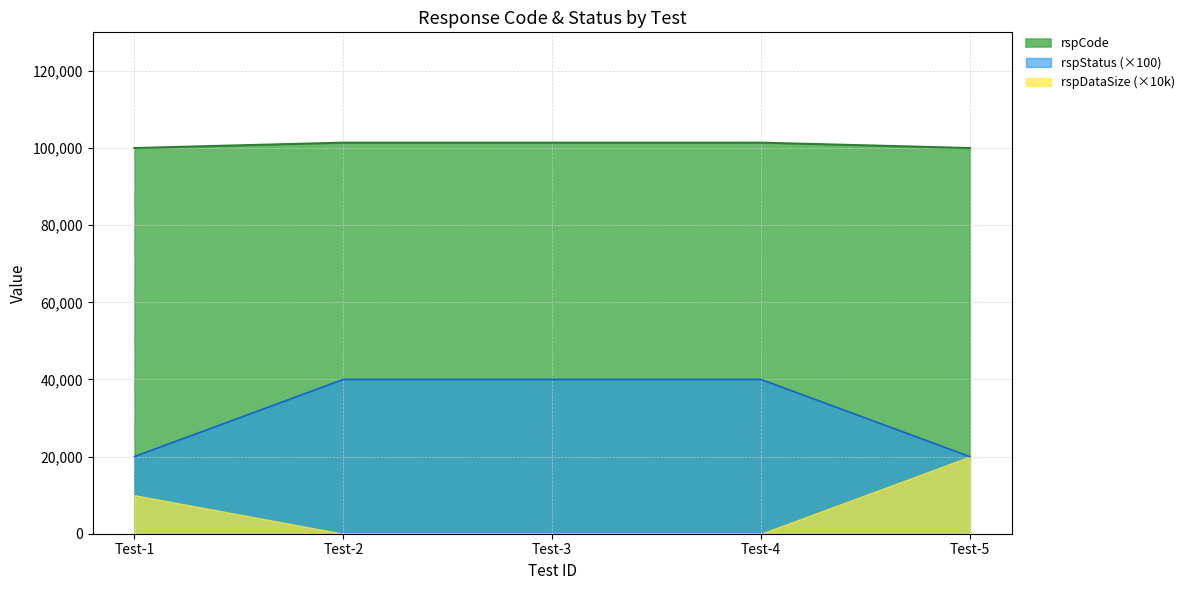

What is the average value?

100840